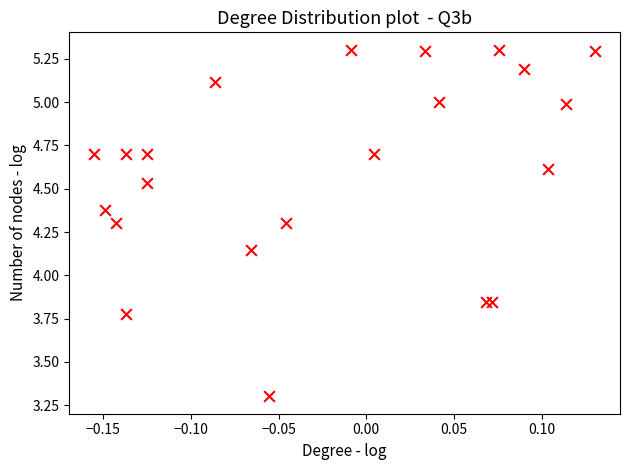

What is the range of Y values (max minus min)?

2.0